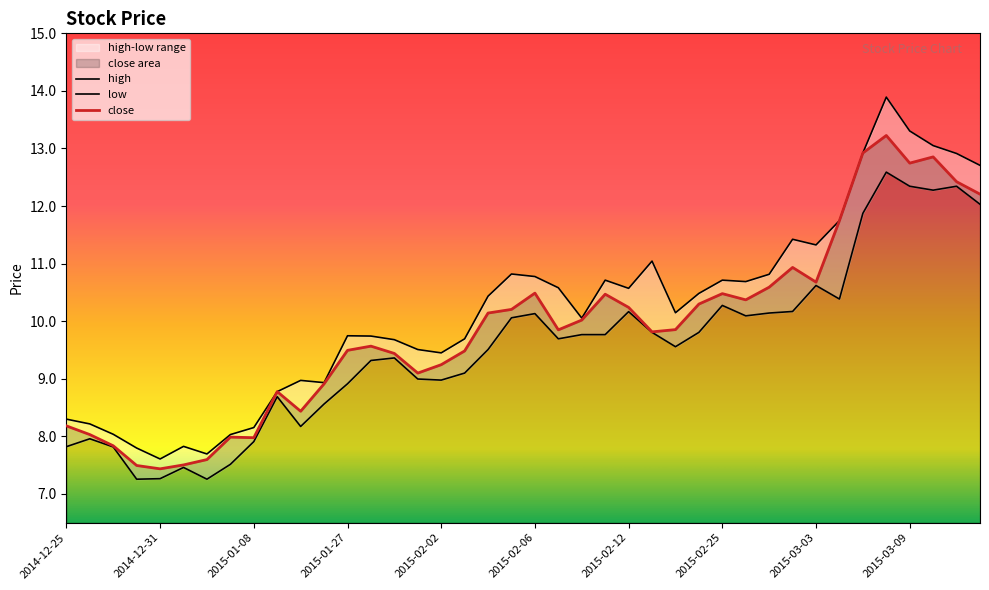

Reading left to right, transcribe all the data shown in this chart.

close: 8.2	8.0	7.8	7.5	7.4	7.5	7.6	8.0	8.0	8.8	8.4	8.9	9.5	9.6	9.4	9.1	9.2	9.5	10.1	10.2	10.5	9.8	10.0	10.5	10.2	9.8	9.9	10.3	10.5	10.4	10.6	10.9	10.7	11.7	12.9	13.2	12.7	12.9	12.4	12.2
high: 8.3	8.2	8.0	7.8	7.6	7.8	7.7	8.0	8.2	8.8	9.0	8.9	9.7	9.7	9.7	9.5	9.4	9.7	10.4	10.8	10.8	10.6	10.1	10.7	10.6	11.0	10.1	10.5	10.7	10.7	10.8	11.4	11.3	11.7	12.9	13.9	13.3	13.1	12.9	12.7
low: 7.8	8.0	7.8	7.3	7.3	7.5	7.3	7.5	7.9	8.7	8.2	8.6	8.9	9.3	9.4	9.0	9.0	9.1	9.5	10.1	10.1	9.7	9.8	9.8	10.2	9.8	9.6	9.8	10.3	10.1	10.1	10.2	10.6	10.4	11.9	12.6	12.3	12.3	12.3	12.0